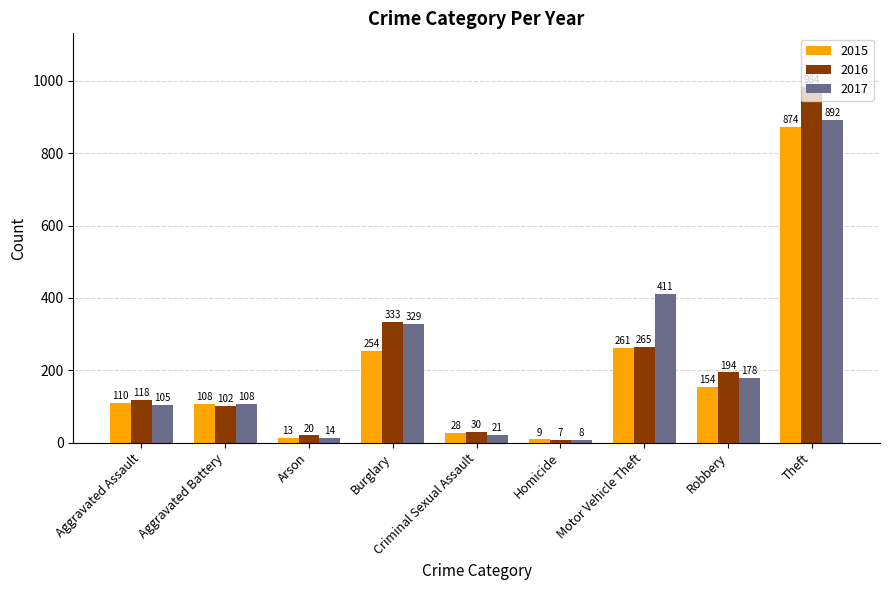

Reading left to right, list all the values displayed in this chart.

2015: Aggravated Assault=110	Aggravated Battery=108	Arson=13	Burglary=254	Criminal Sexual Assault=28	Homicide=9	Motor Vehicle Theft=261	Robbery=154	Theft=874
2016: Aggravated Assault=118	Aggravated Battery=102	Arson=20	Burglary=333	Criminal Sexual Assault=30	Homicide=7	Motor Vehicle Theft=265	Robbery=194	Theft=984
2017: Aggravated Assault=105	Aggravated Battery=108	Arson=14	Burglary=329	Criminal Sexual Assault=21	Homicide=8	Motor Vehicle Theft=411	Robbery=178	Theft=892